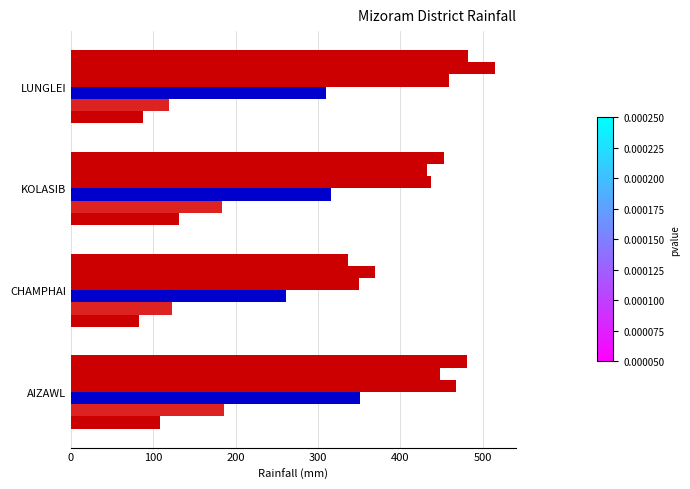

Count the number of data series in this chart.

6